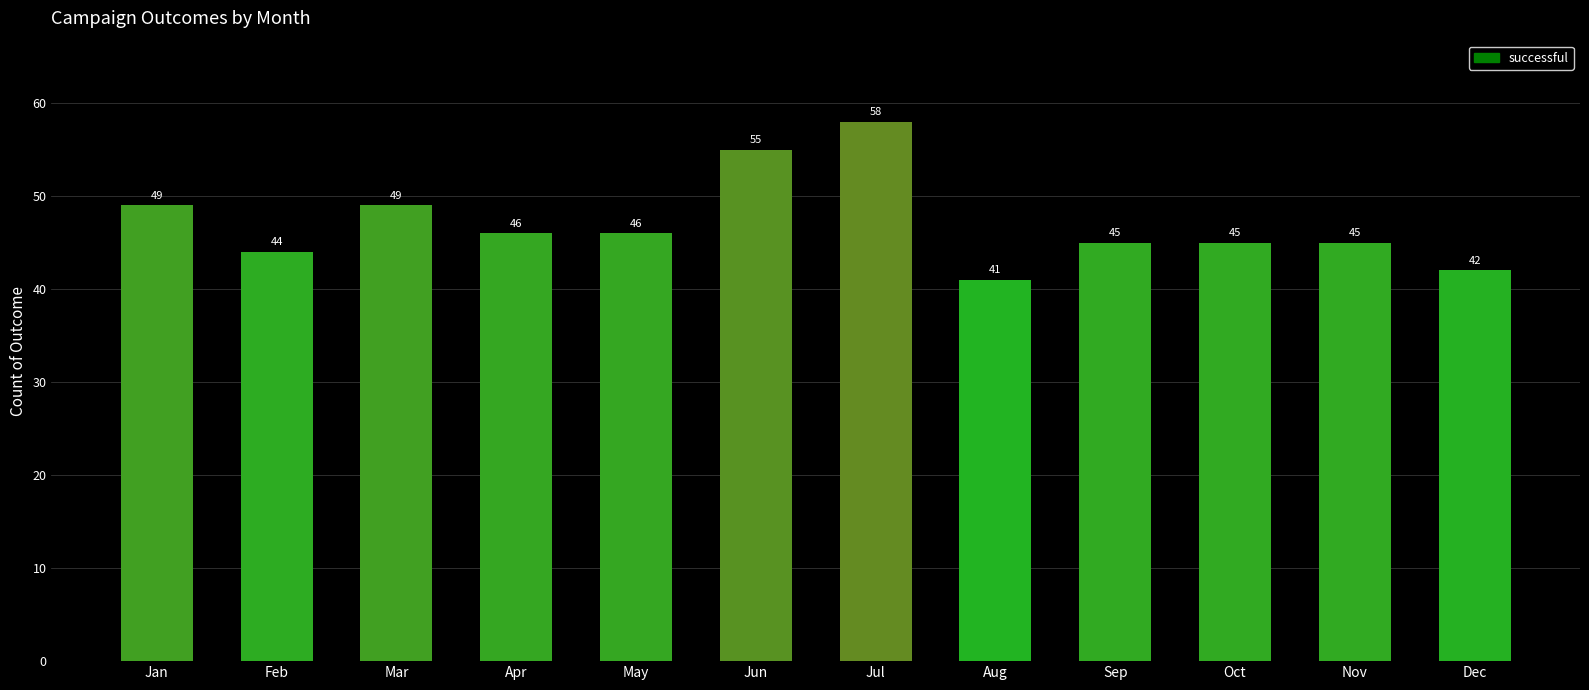

What value does the data have at Sep?

45